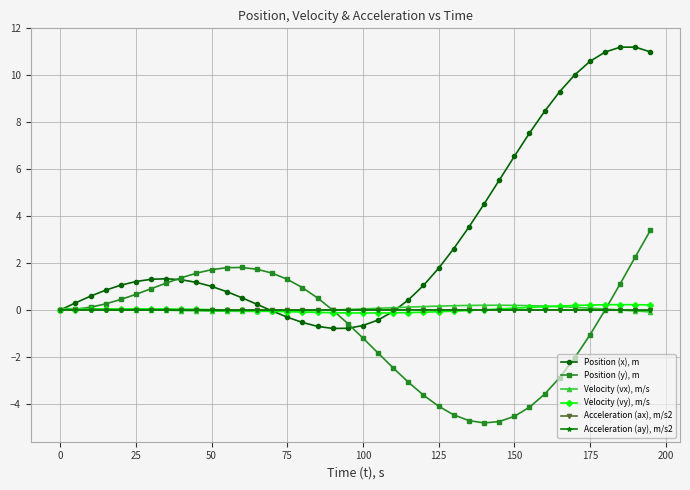

Which series has the widest spread of values?

Position (x), m